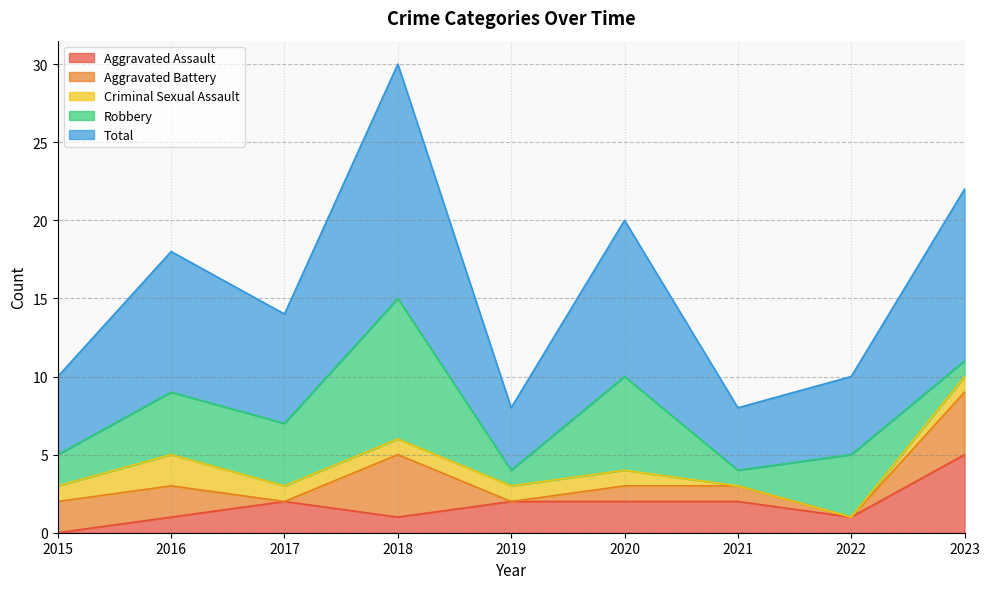

Which series changed the most between 2021 and 2022?

Robbery